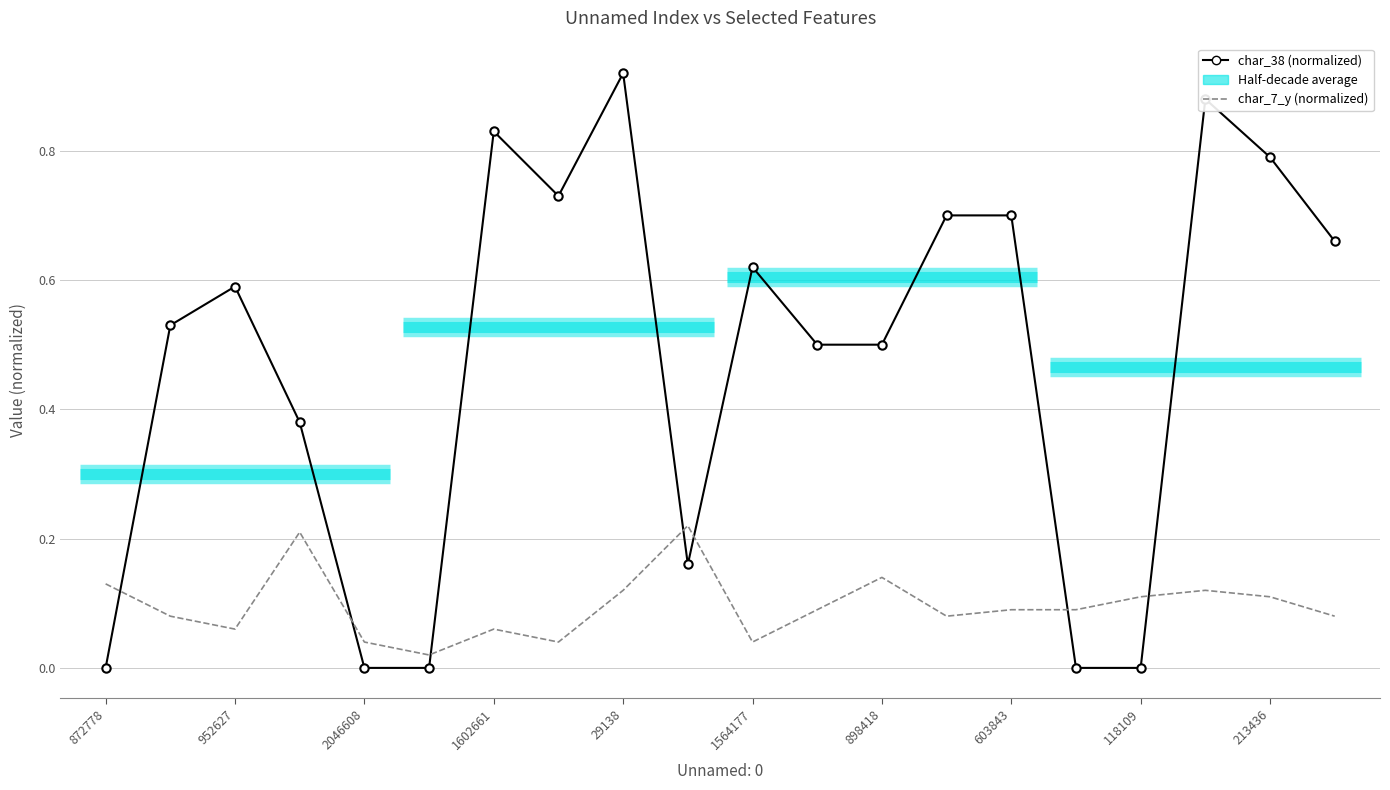

Where do char_38 (normalized) and char_7_y (normalized) first cross each other?

872778 and 952627